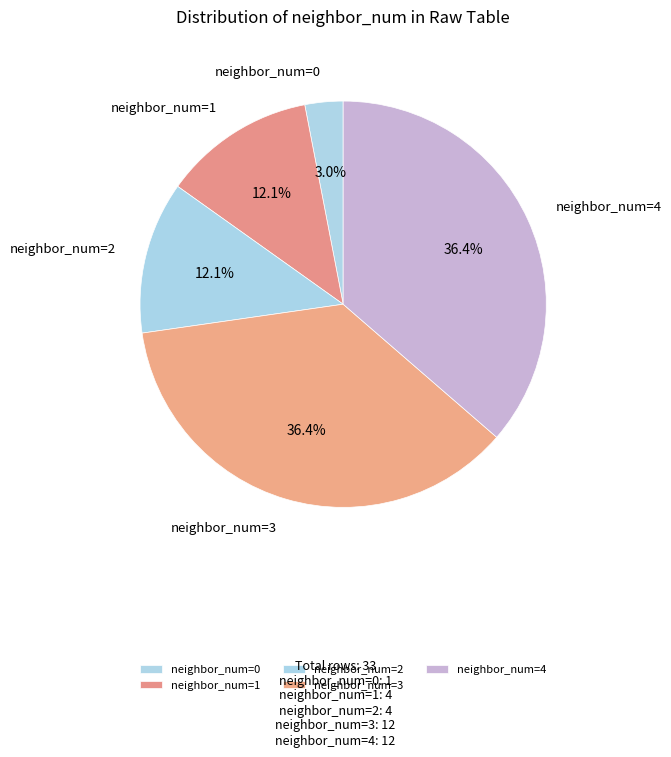

To the nearest percent, what is the average slice percentage?

20%